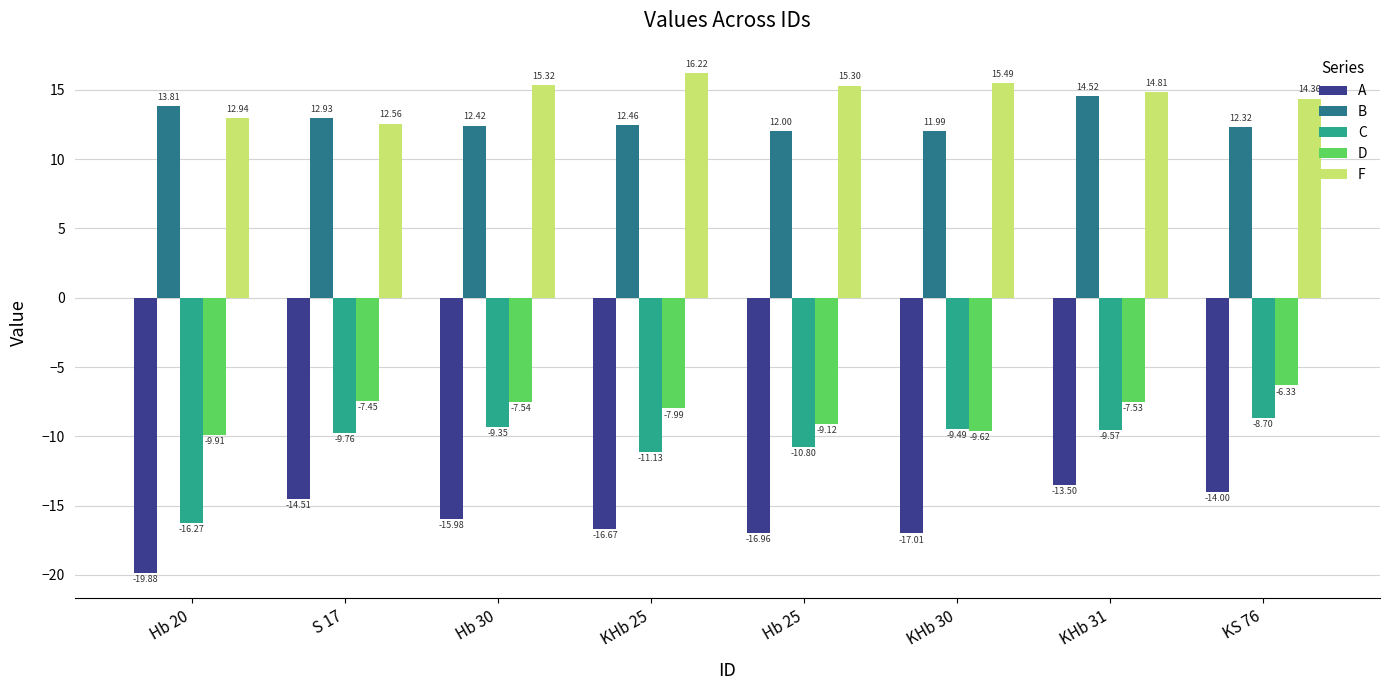

What is the lowest value of the B series?

12.0